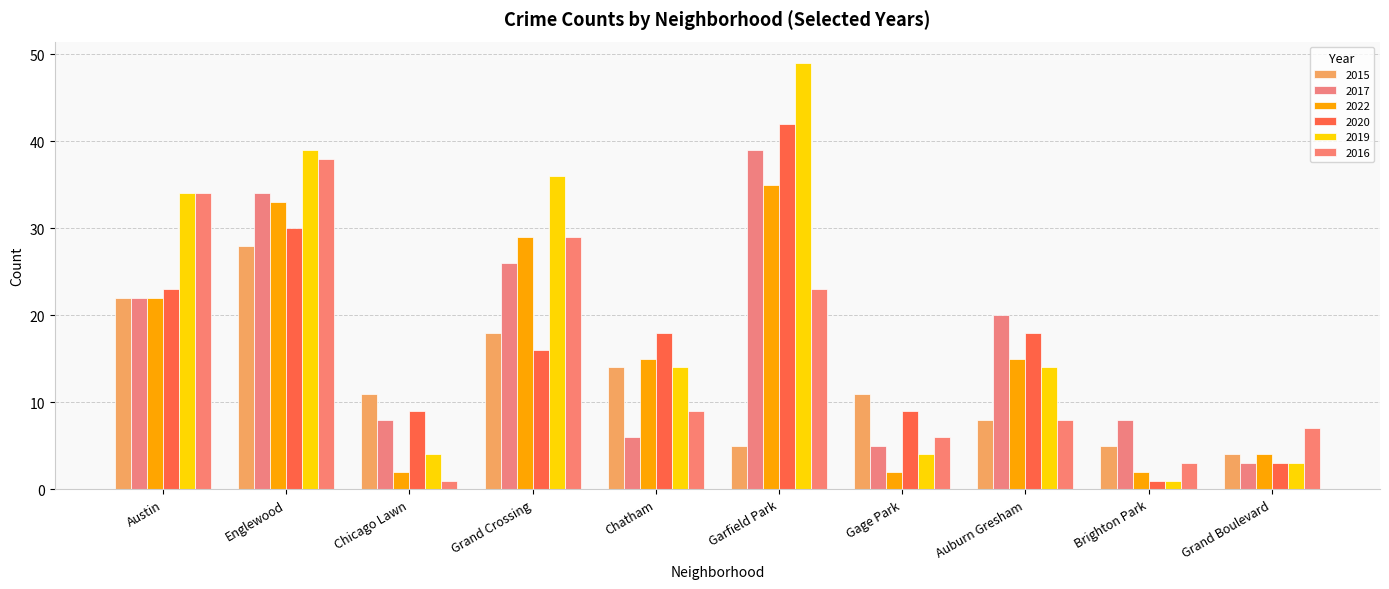

What are all the series names shown in the legend?

2015, 2017, 2022, 2020, 2019, 2016